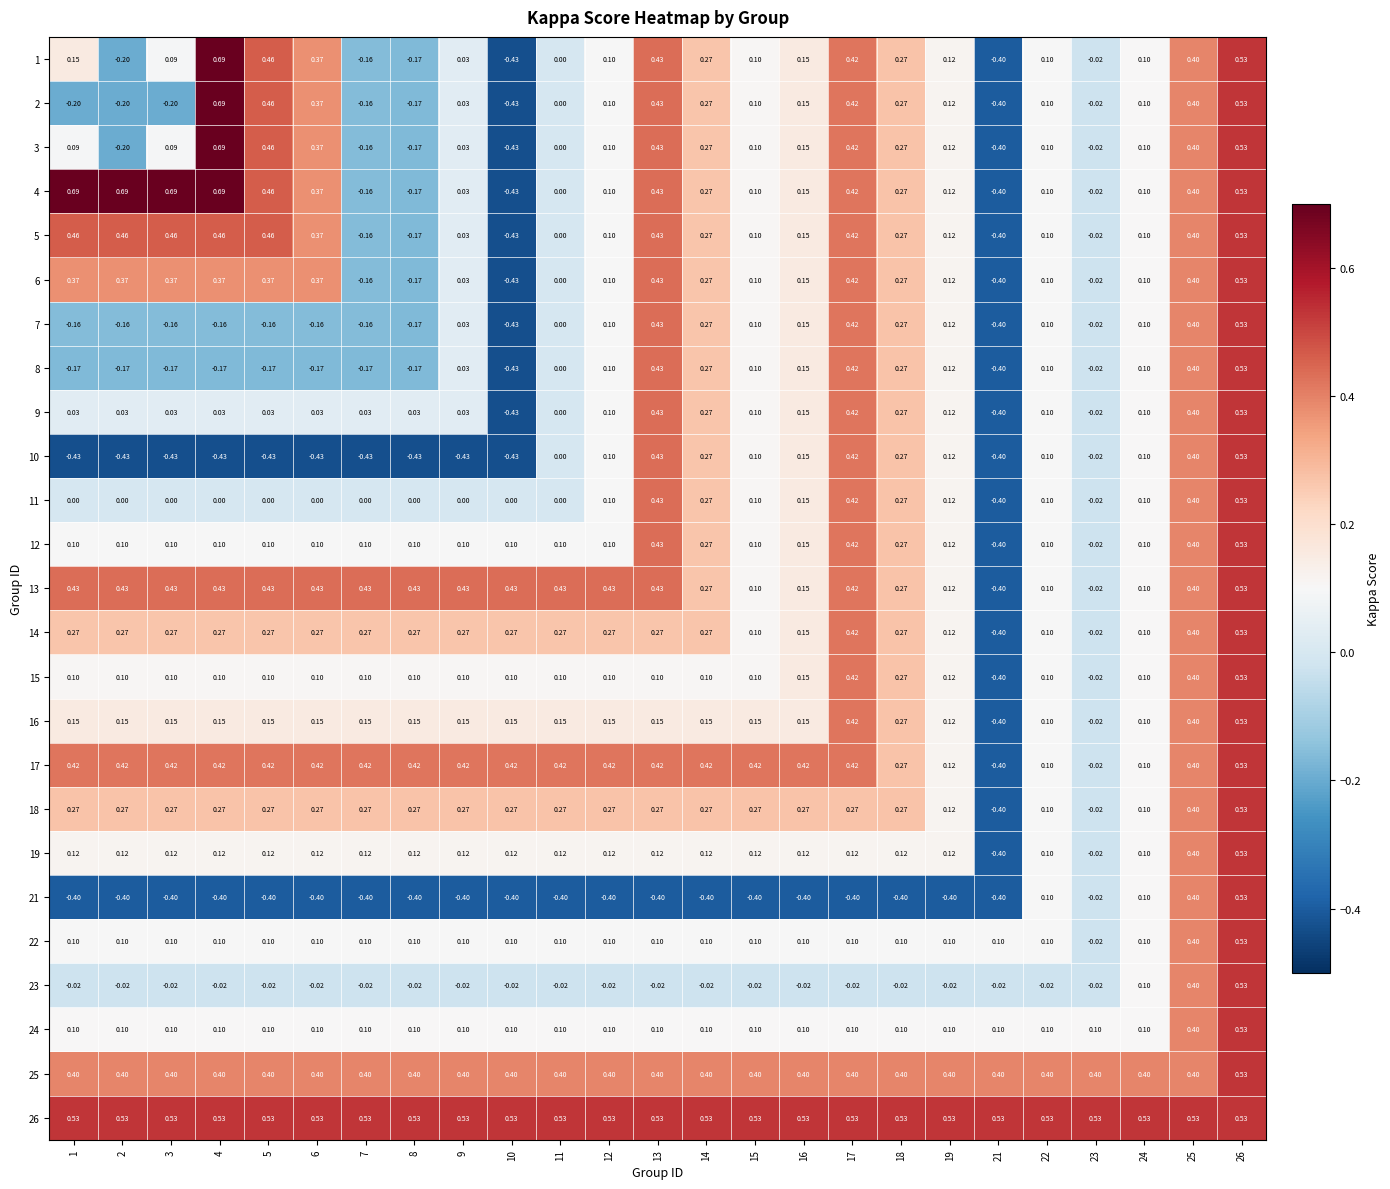

Is the value of 3 at 11 greater than the value of 18 at 13?

No